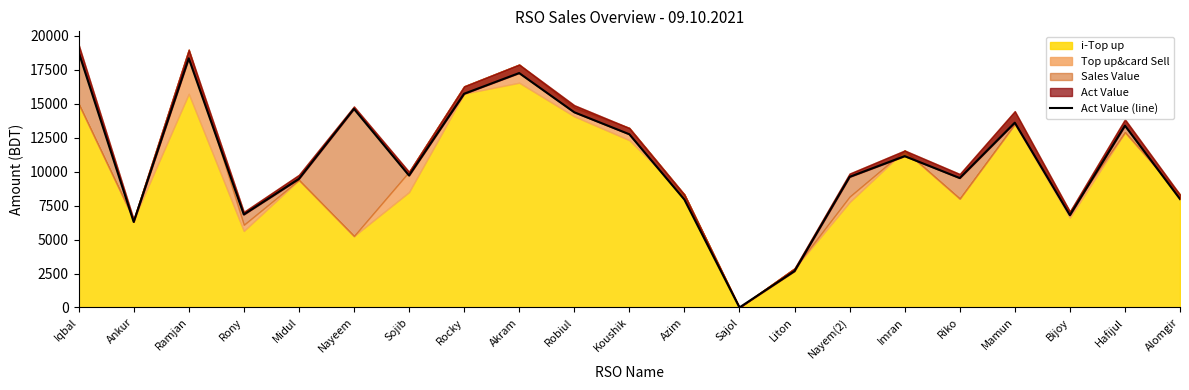

List the labels in order of value, largest first.

Iqbal, Ramjan, Akram, Rocky, Nayeem, Robiul, Mamun, Hafijul, Koushik, Imran, Sojib, Nayem(2), Riko, Midul, Alomgir, Azim, Rony, Bijoy, Ankur, Liton, Sajol